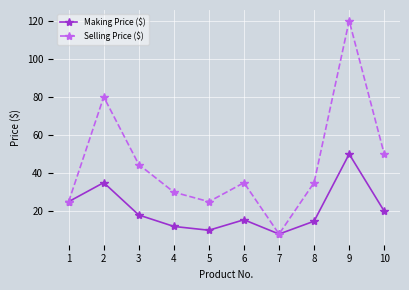

Which category has the lowest value in the Selling Price ($) series?

7